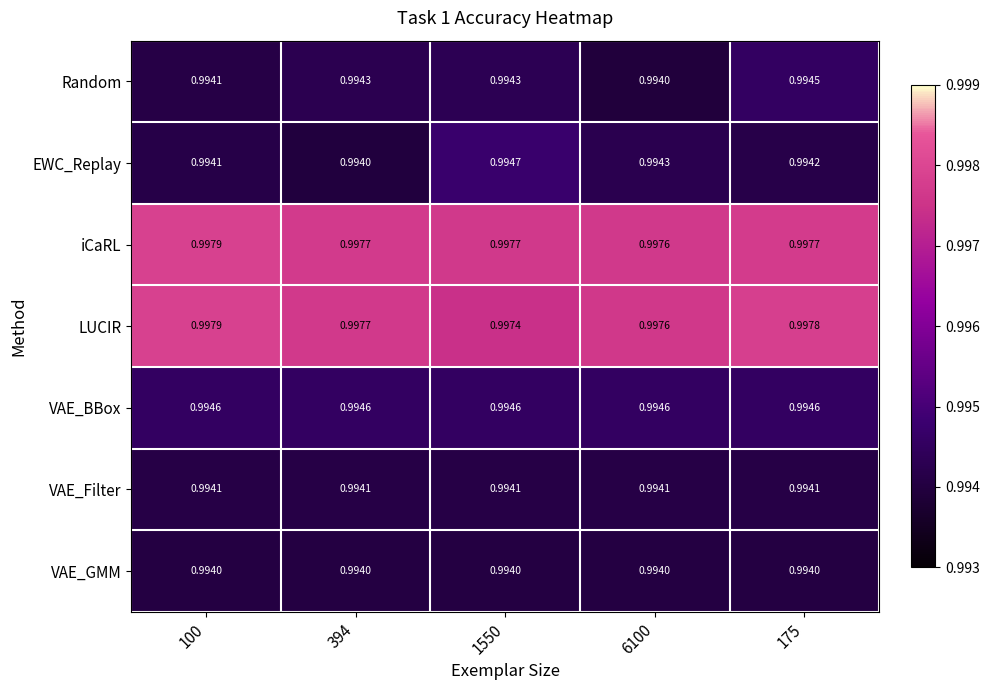

Is the value of LUCIR at 394 greater than the value of Random at 100?

Yes